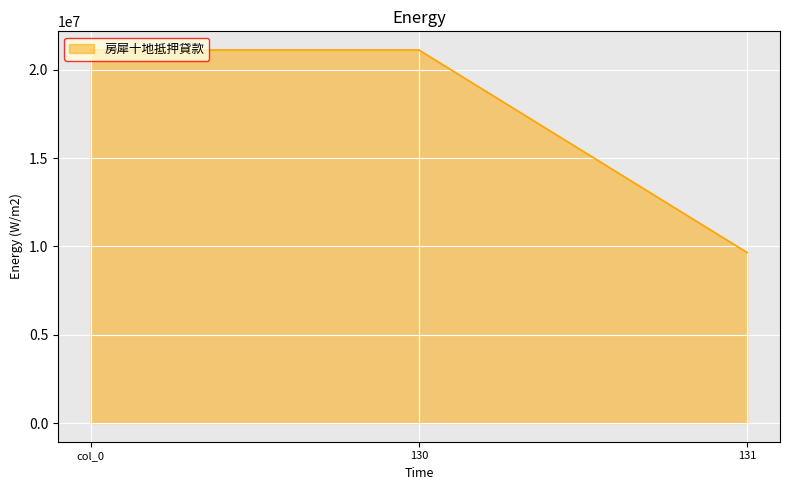

Which has a higher value, 130 or 131?

130